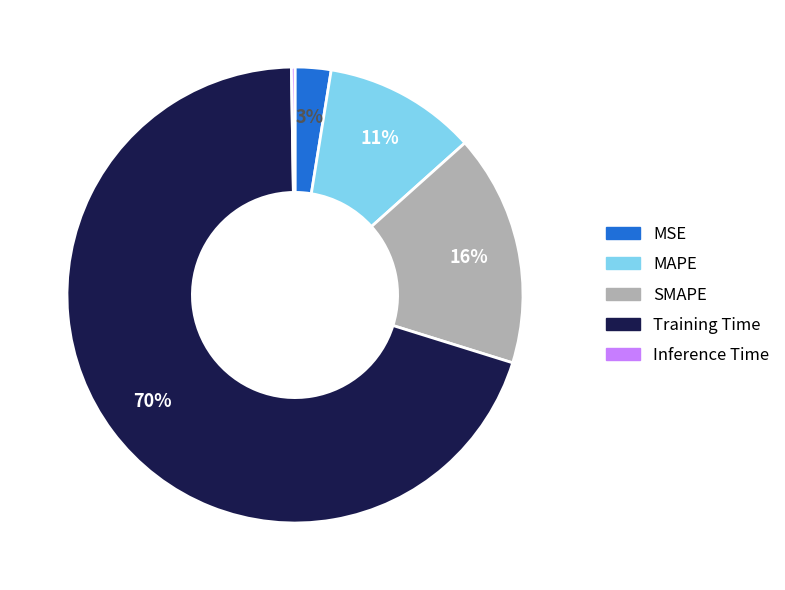

What percentage is the Training Time slice, to the nearest percent?

70%